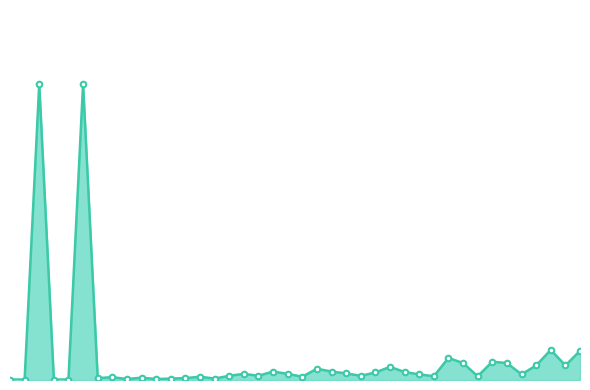

True or false: there are more than 2 points higher than both neighbors.

True